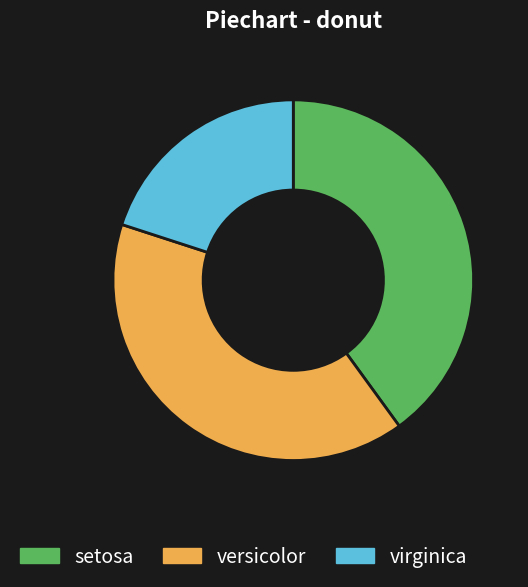

Is there a majority slice in this chart?

No